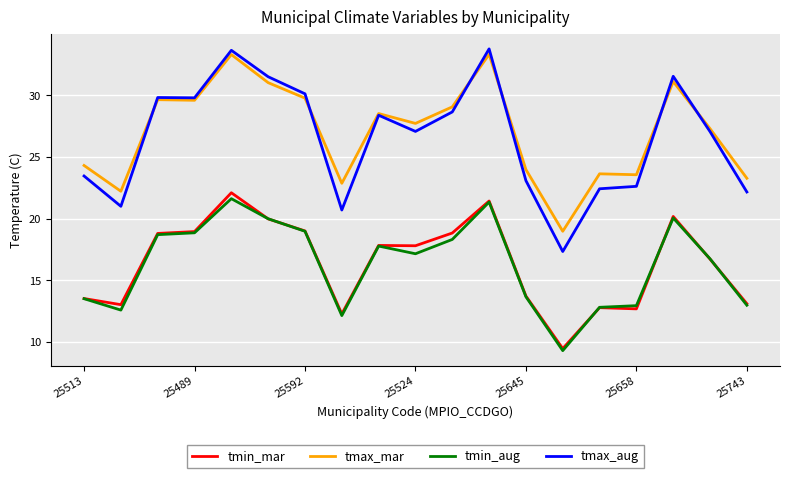

Which series has the largest range (max minus min)?

tmax_aug